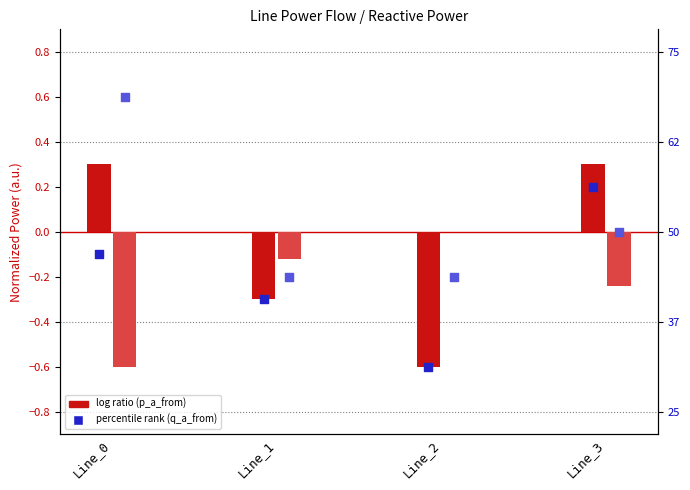

Which series contains the highest Y value?

pf_q_b_from_mvar